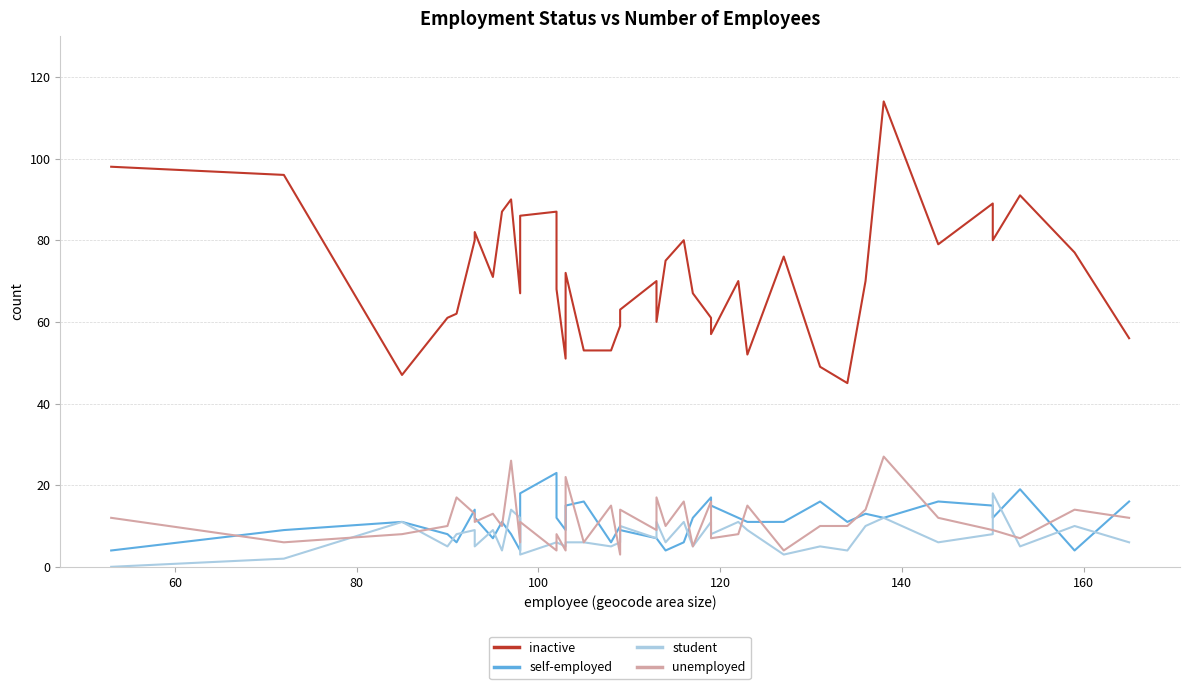

Count the number of categories in the chart.

40